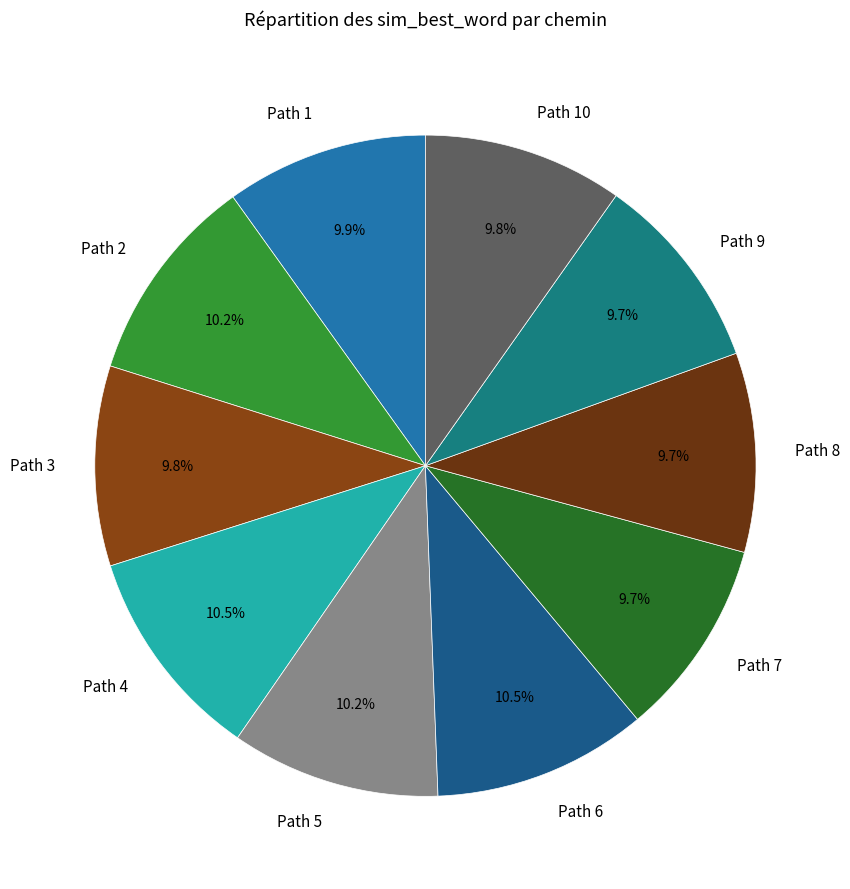

What percentage do Path 10 and Path 3 together represent?

19.6%